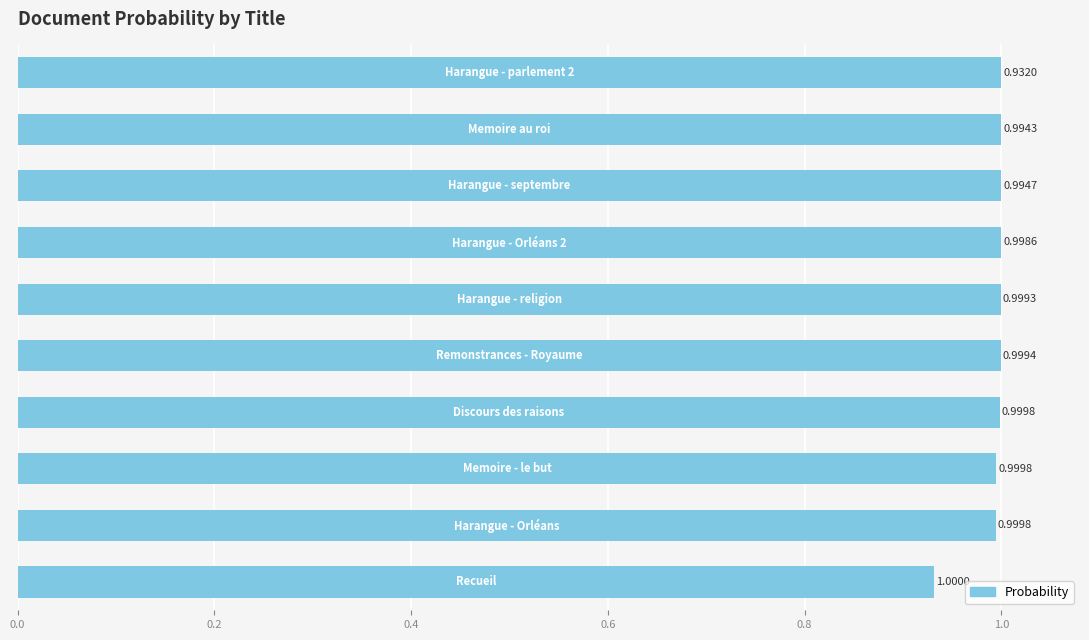

What is the sum of all values?

9.9